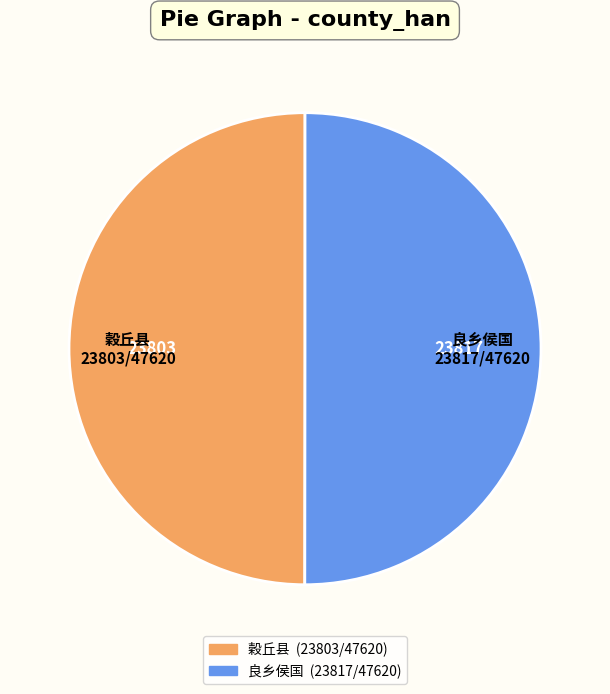

The 良乡侯国 slice represents 59% of the pie. True or false?

False